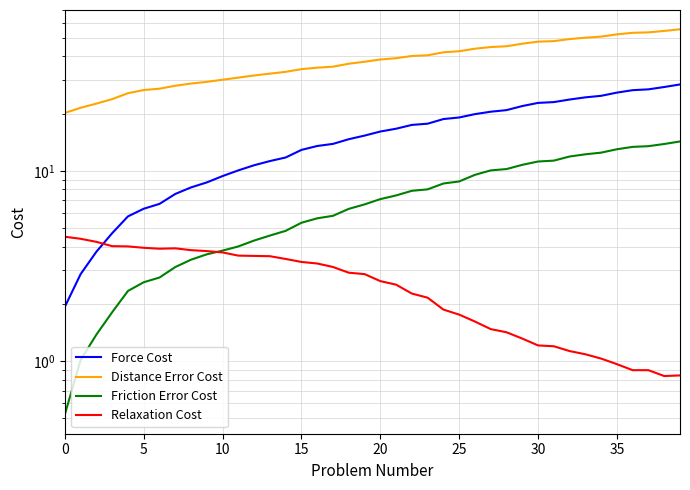

Is it true that Distance Error Cost equals 52.2 at 9?

False